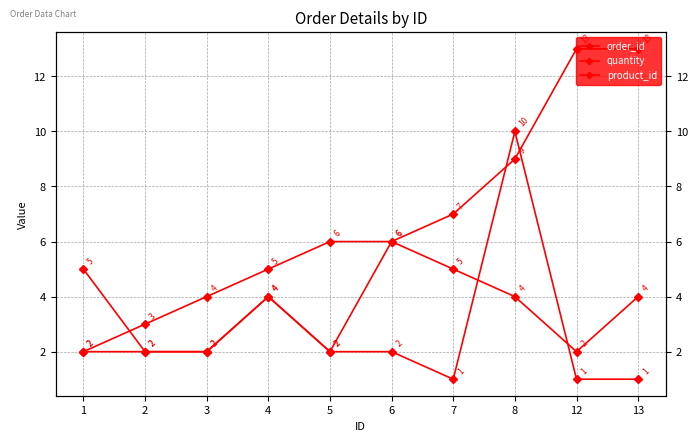

What is the value of the product_id point at the 8th from the left?

4